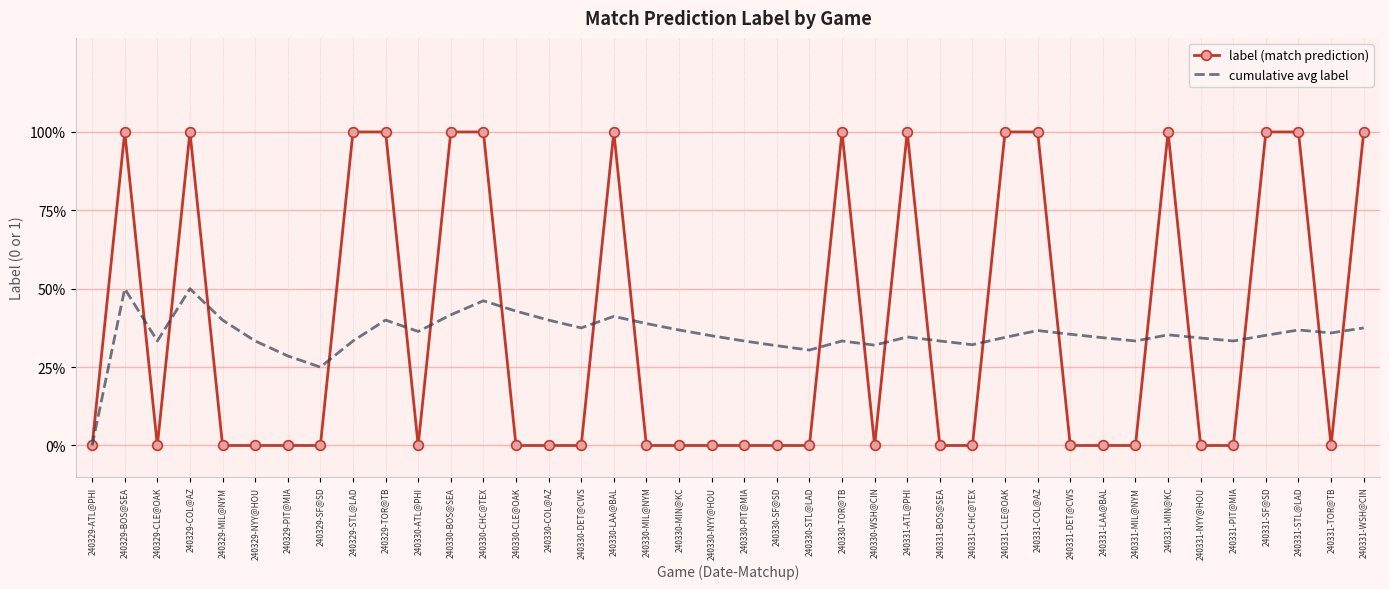

What are all the series names shown in the legend?

label (match prediction), cumulative avg label